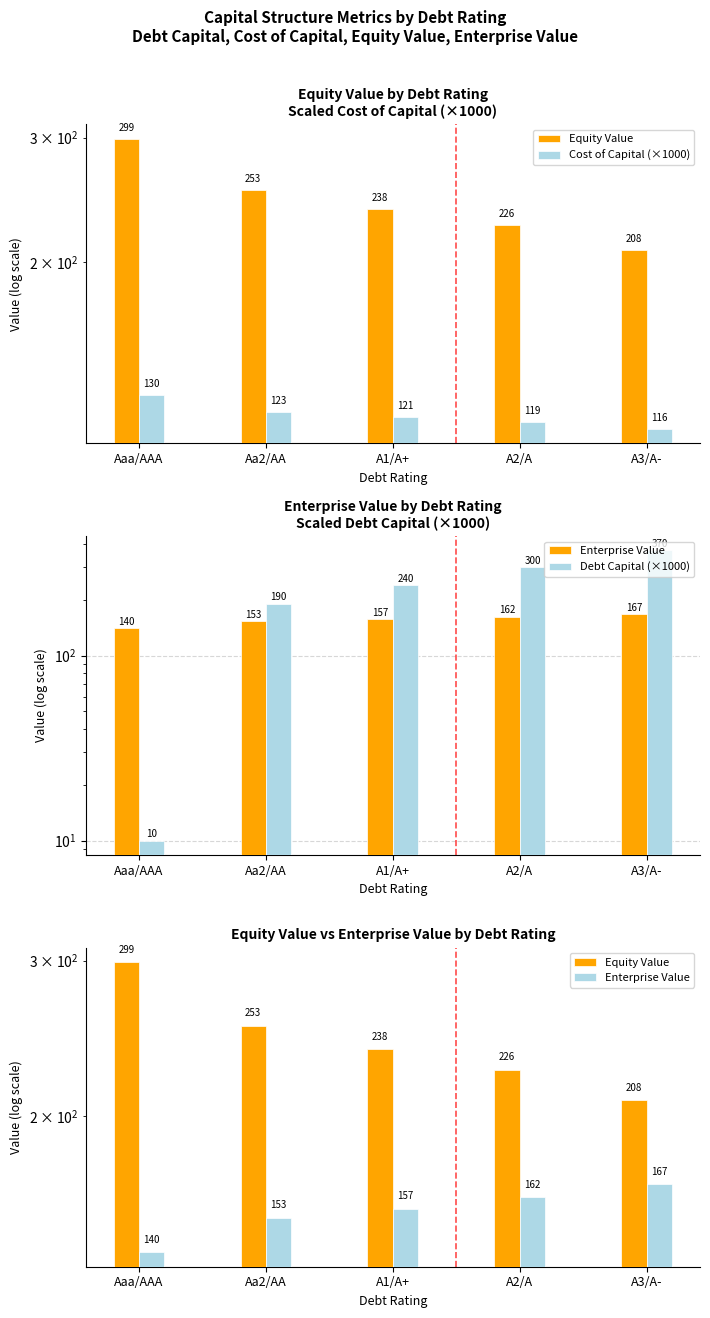

What is the minimum value shown in the chart?

10.0